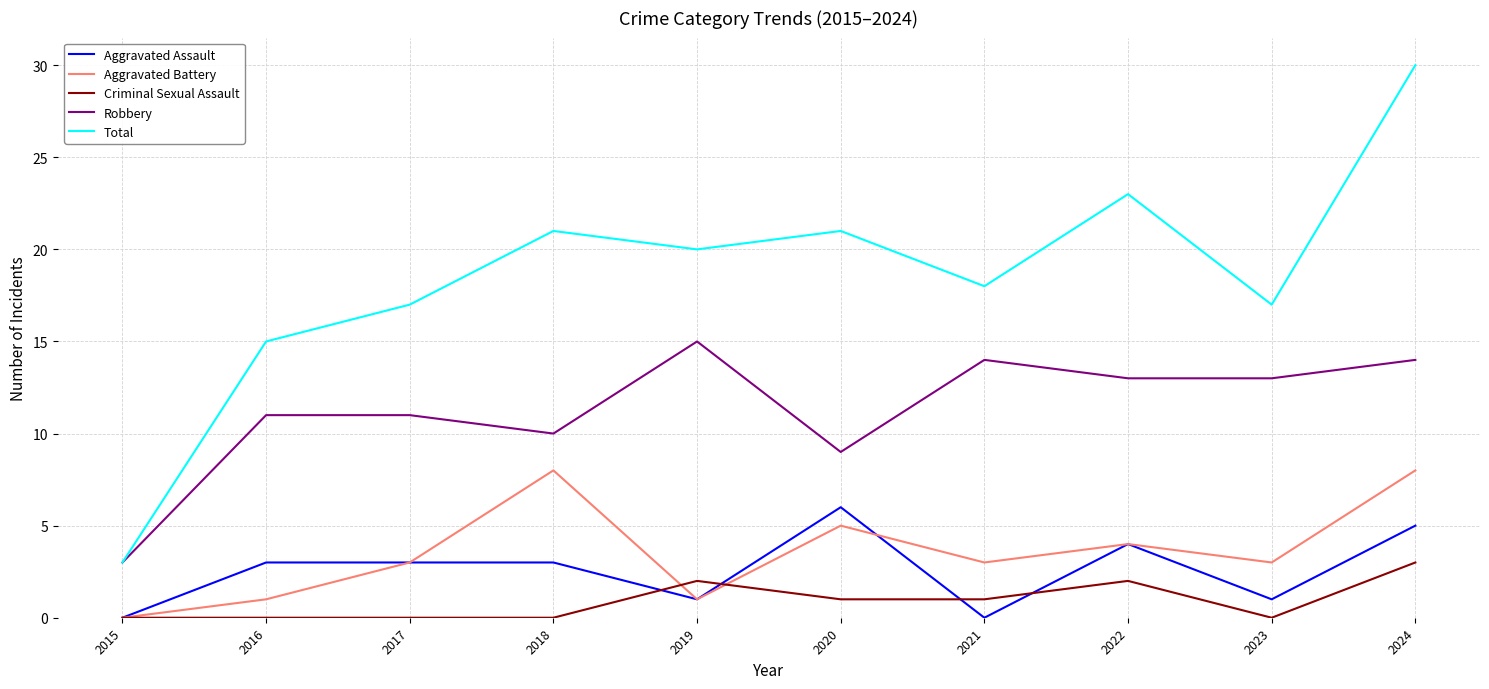

At which category is the sum across all series the highest?

2024